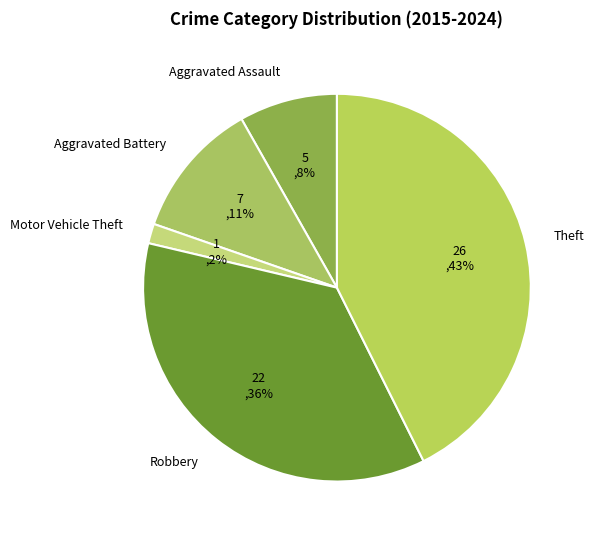

Which slice is the smallest?

Motor Vehicle Theft